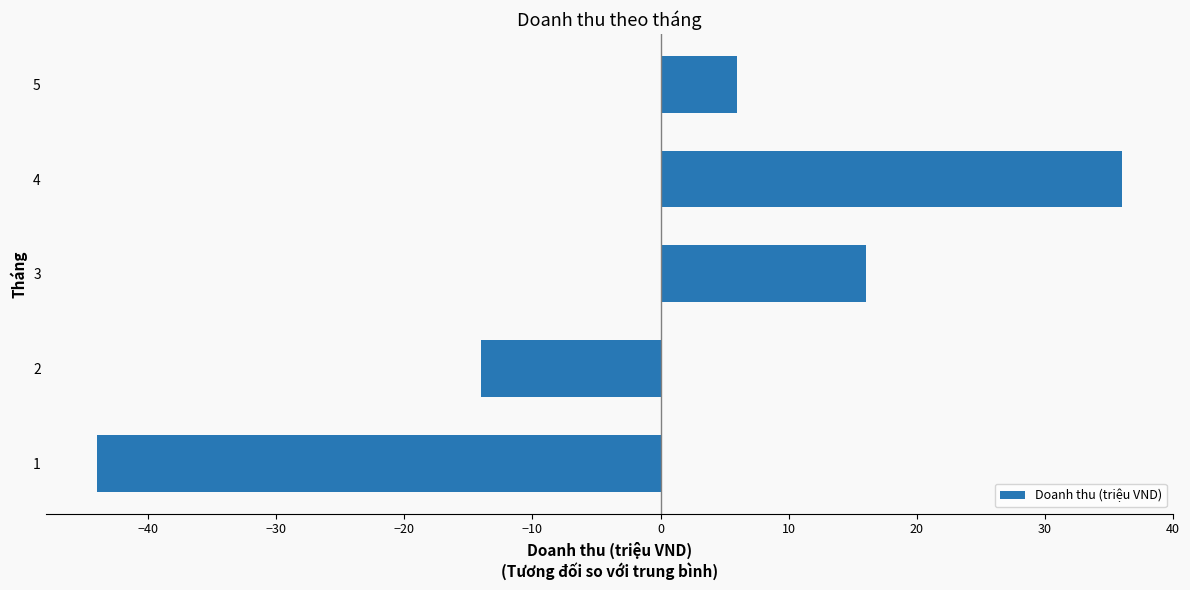

What is the change in value from 3 to 4?

+20